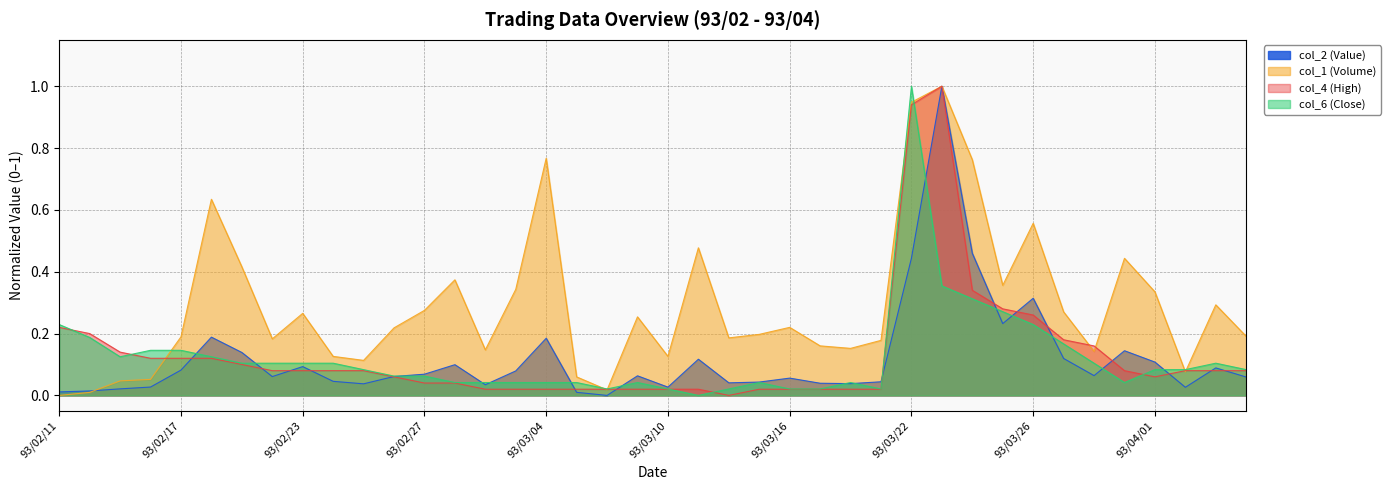

True or false: col_1 (Volume) has a value of 0.2 at 93/03/15.

True